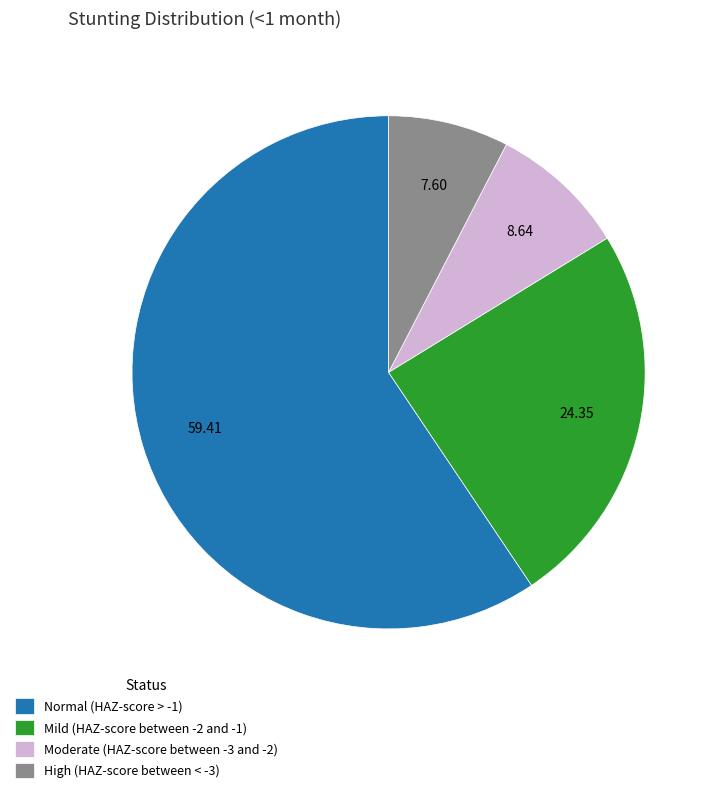

Rank the categories by value from highest to lowest.

Normal (HAZ-score > -1), Mild (HAZ-score between -2 and -1), Moderate (HAZ-score between -3 and -2), High (HAZ-score between < -3)